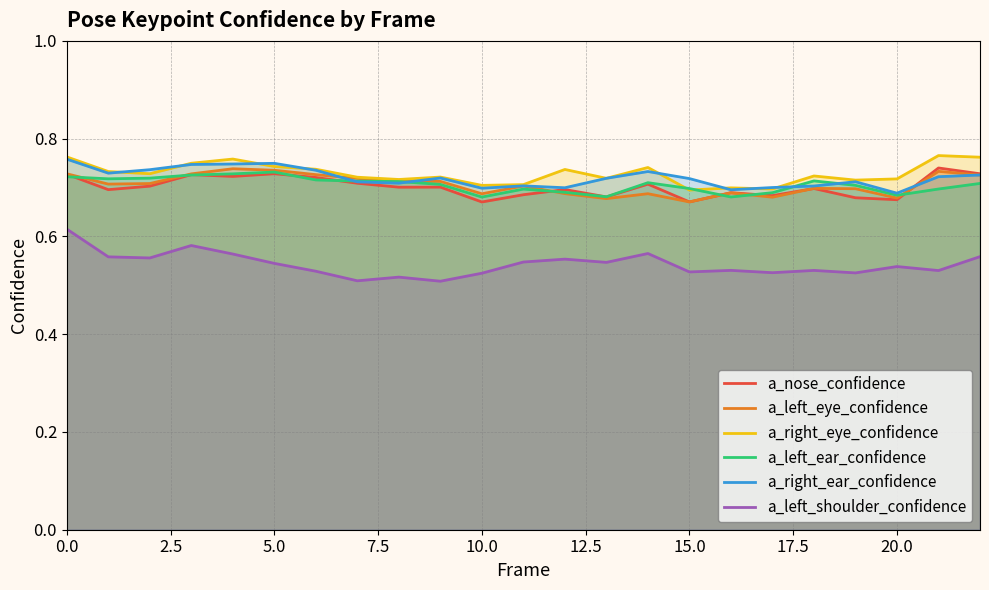

At 18, list the series in order from smallest to largest.

a_left_shoulder_confidence, a_nose_confidence, a_left_eye_confidence, a_right_ear_confidence, a_left_ear_confidence, a_right_eye_confidence